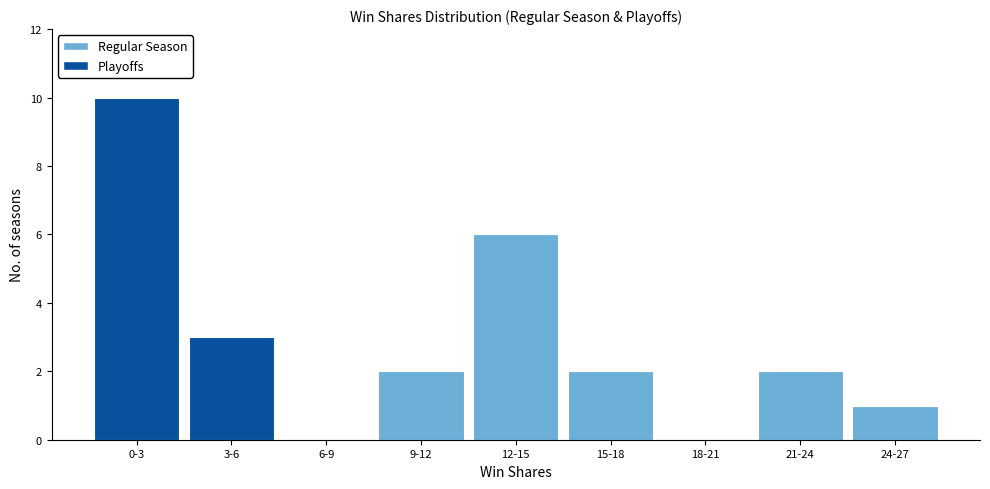

Reading left to right, what are the values for Regular Season?

0-3=0	3-6=0	6-9=0	9-12=2	12-15=6	15-18=2	18-21=0	21-24=2	24-27=1